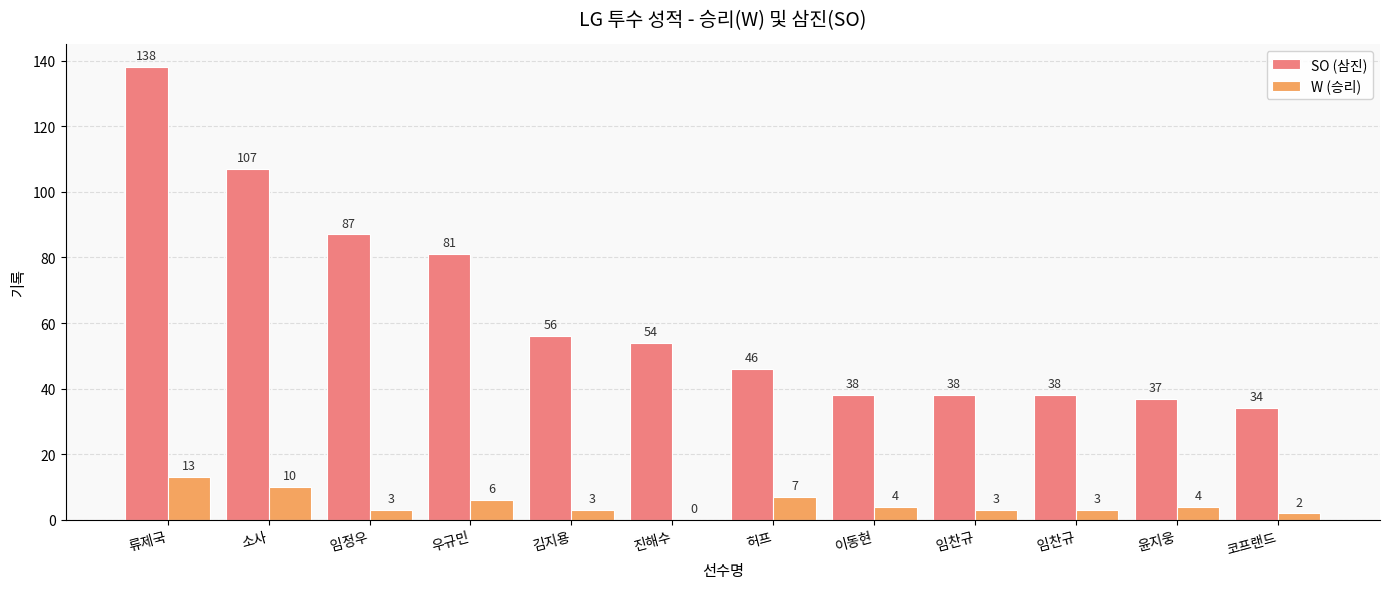

Reading left to right, list all the values displayed in this chart.

SO (삼진): 138	107	87	81	56	54	46	38	38	38	37	34
W (승리): 13	10	3	6	3	0	7	4	3	3	4	2